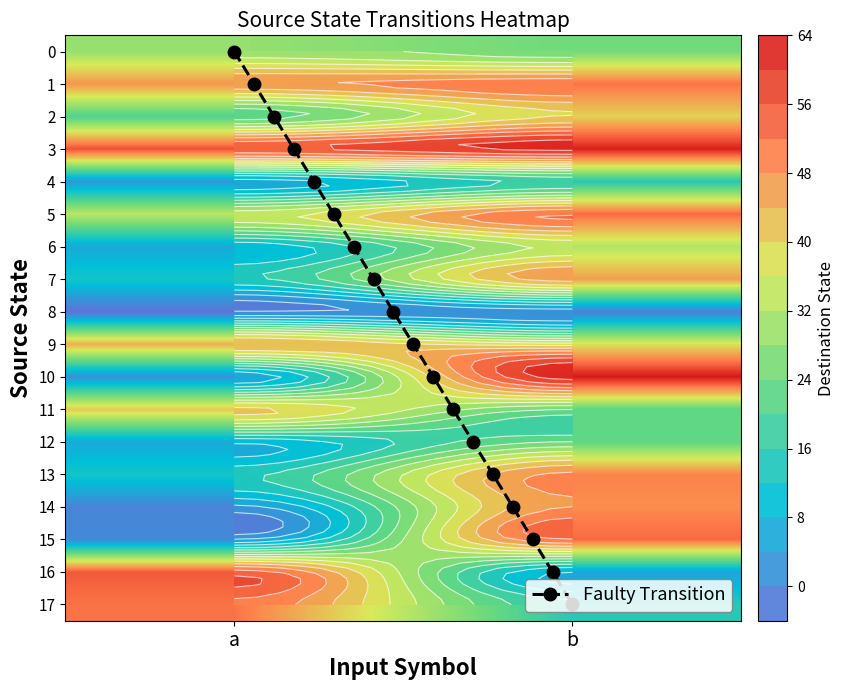

At which label is 11 closest to 32?

b